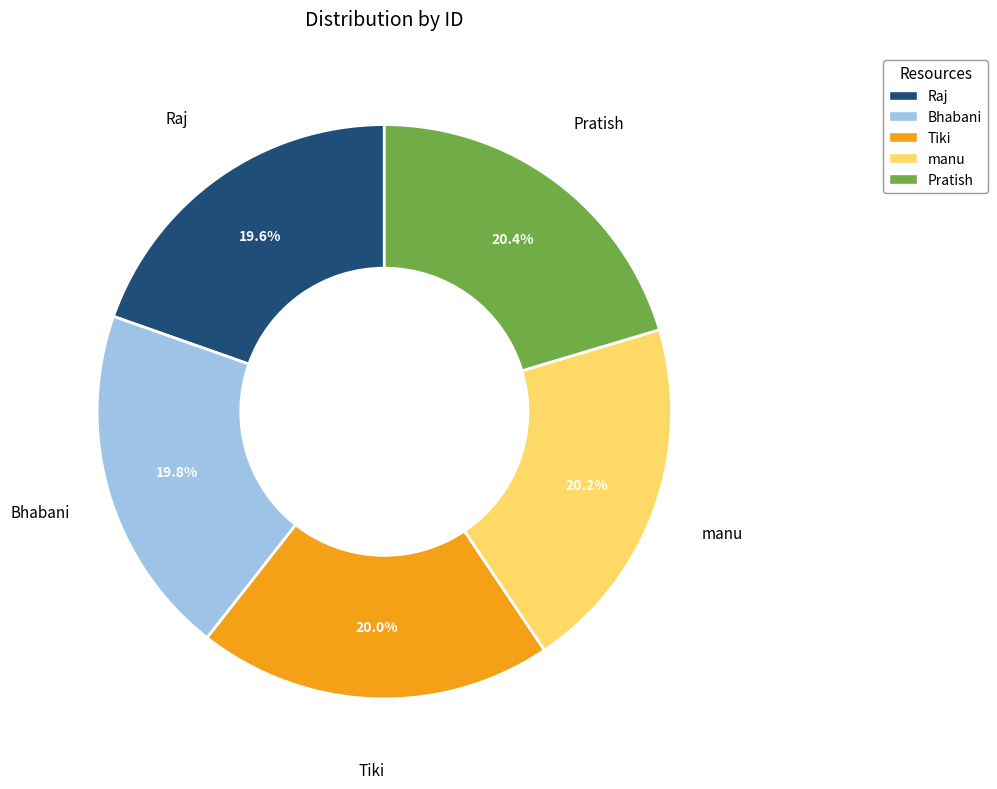

What is the ratio of the value at Bhabani to the value at Pratish?

1.0